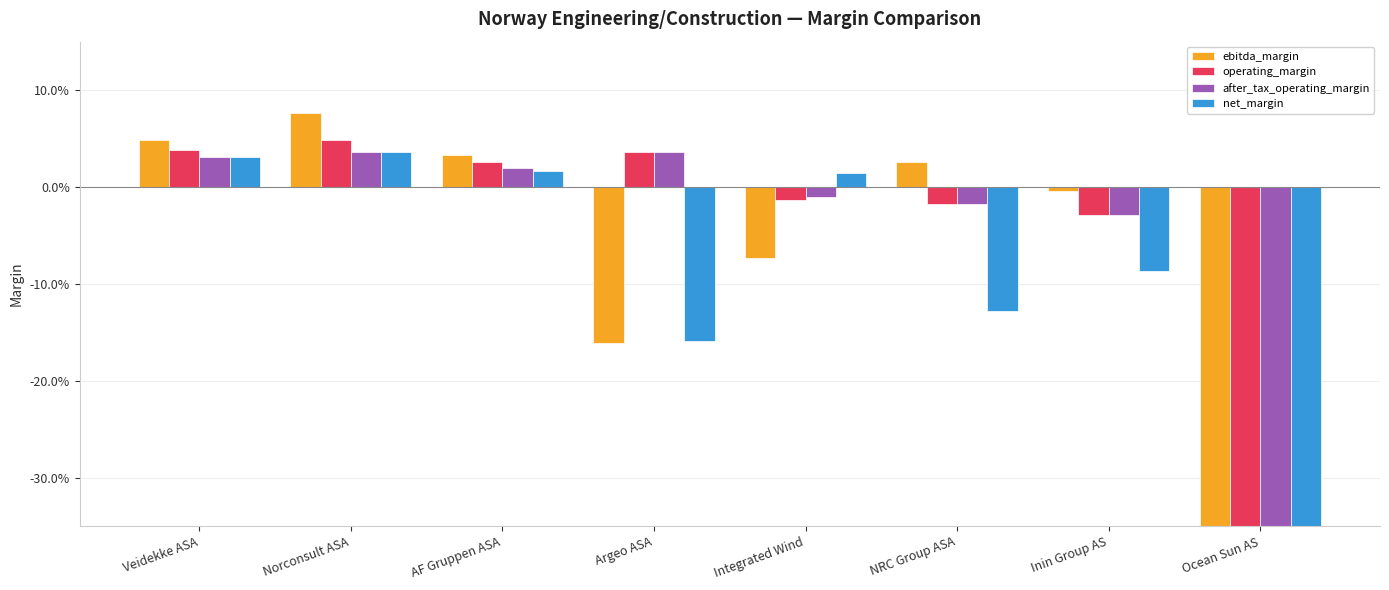

How many values in operating_margin are below zero?

4